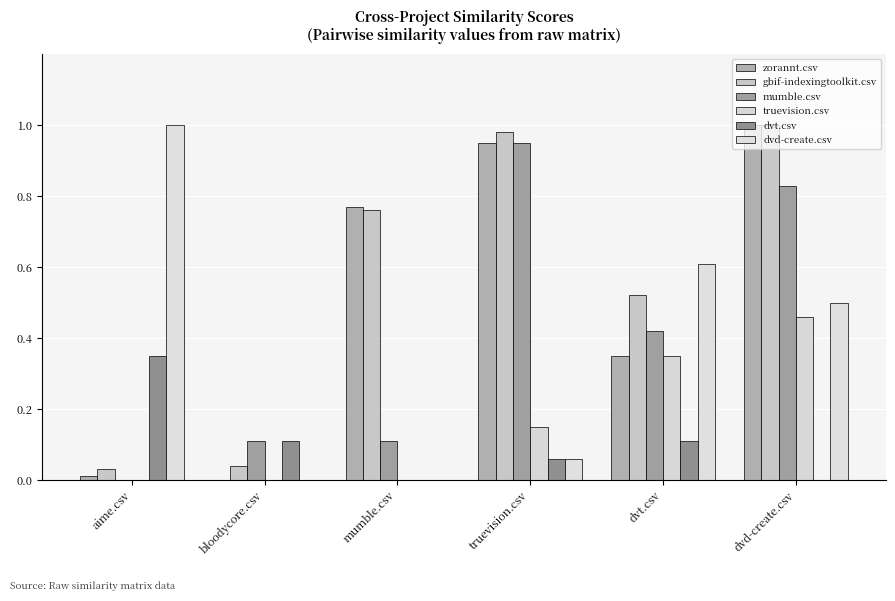

Where is zorannt.csv nearest to the value 0?

bloodycore.csv